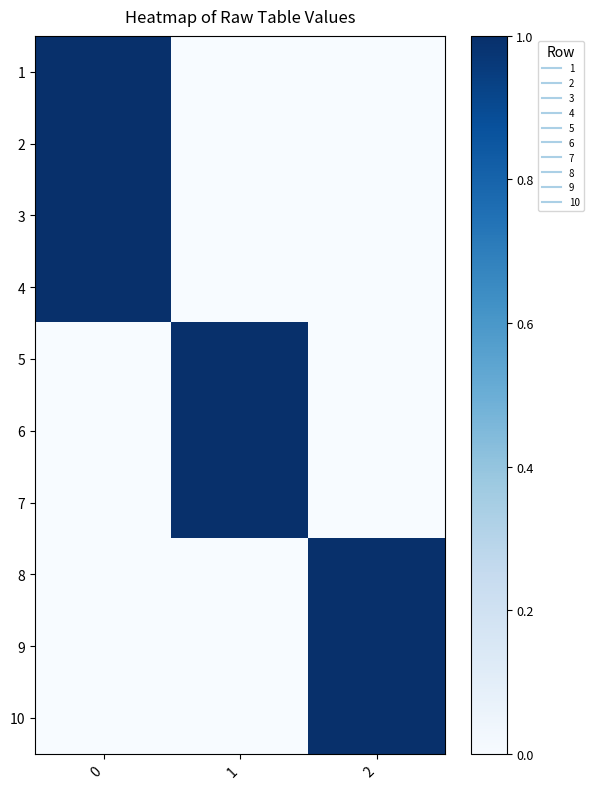

Reading left to right, extract all data points from this chart.

1: 0=1	1=0	2=0
2: 0=1	1=0	2=0
3: 0=1	1=0	2=0
4: 0=1	1=0	2=0
5: 0=0	1=1	2=0
6: 0=0	1=1	2=0
7: 0=0	1=1	2=0
8: 0=0	1=0	2=1
9: 0=0	1=0	2=1
10: 0=0	1=0	2=1